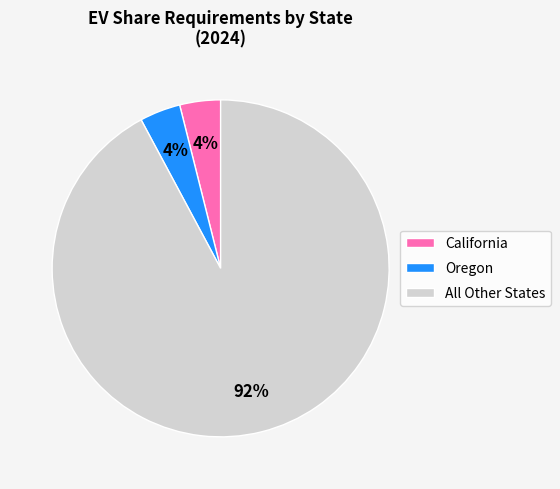

To the nearest percent, what is the combined percentage of Oregon and All Other States?

96%